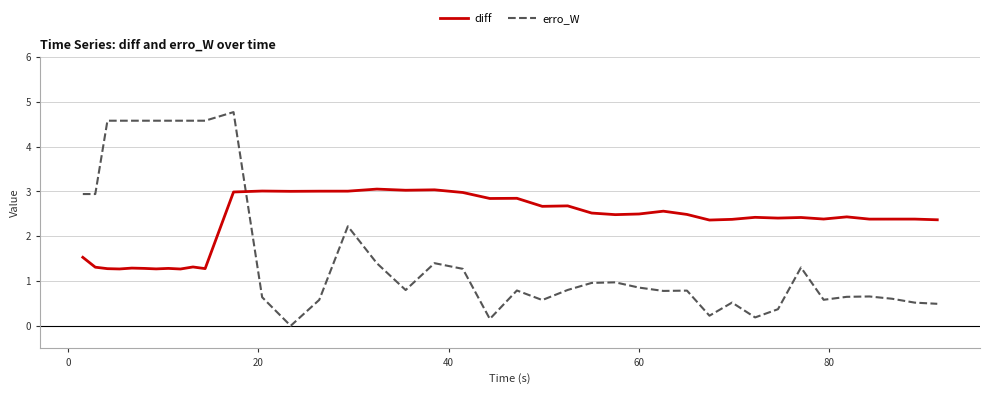

How many values in the diff series are below 2?

11